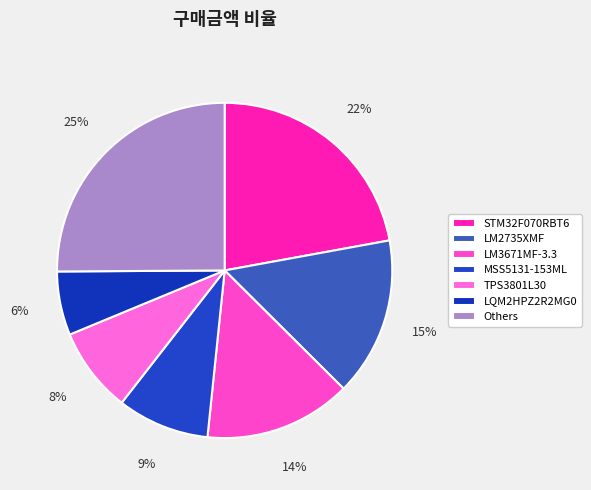

Rank the categories by value from highest to lowest.

Others, STM32F070RBT6, LM2735XMF, LM3671MF-3.3, MSS5131-153ML, TPS3801L30, LQM2HPZ2R2MG0